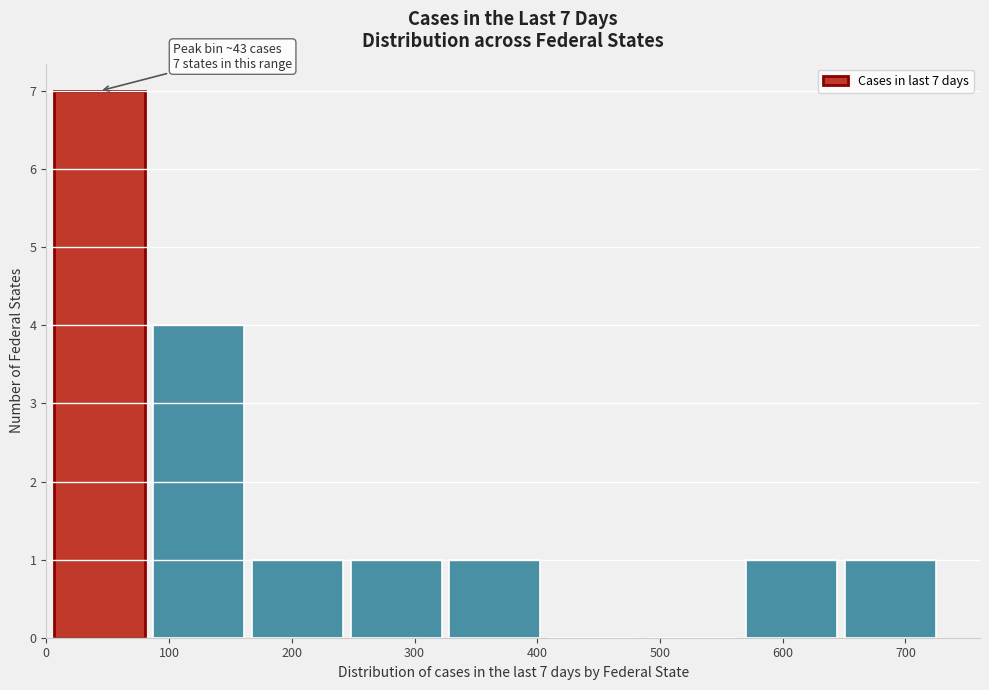

Over which range of the x-axis is the bar tallest?

0 to 80